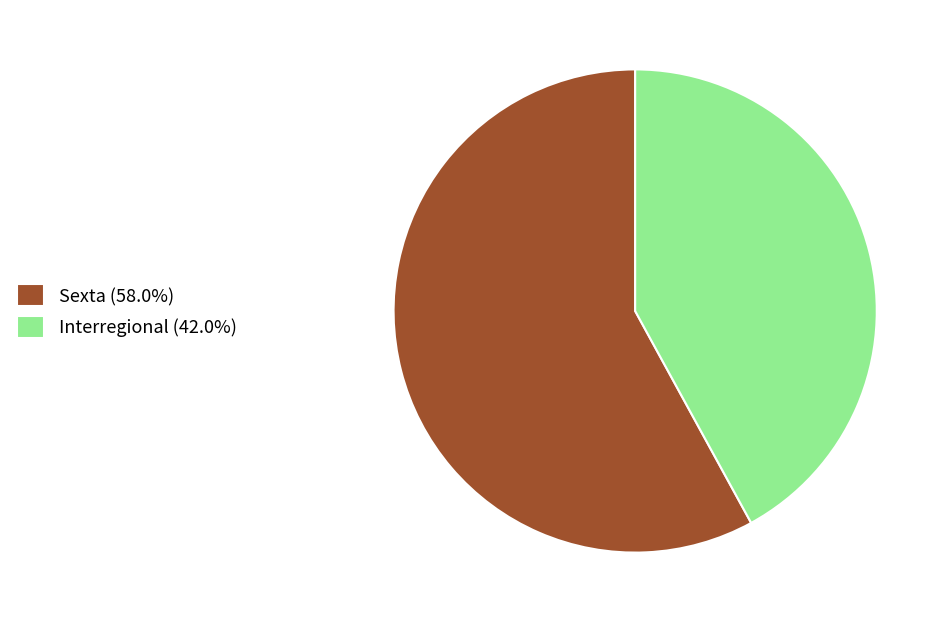

Does Interregional (42.0%) account for over 50% of the chart?

No